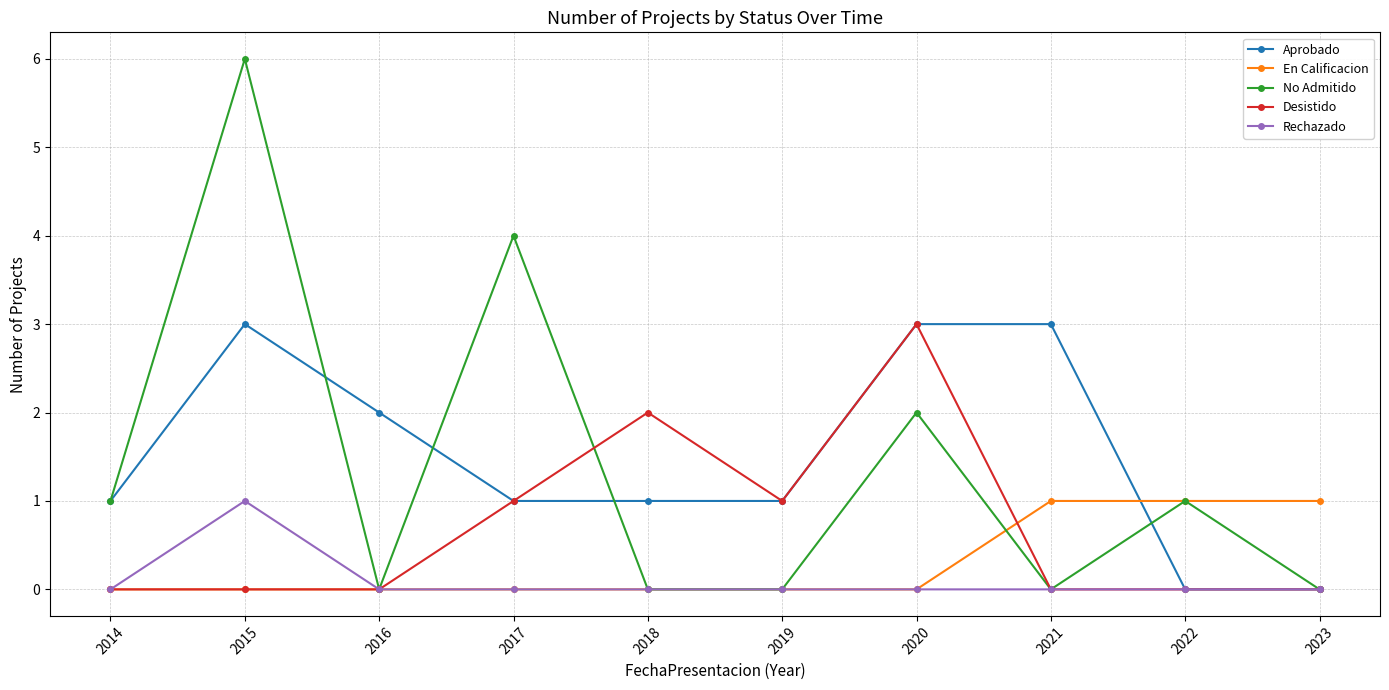

True or false: No Admitido and Aprobado cross at least once.

True